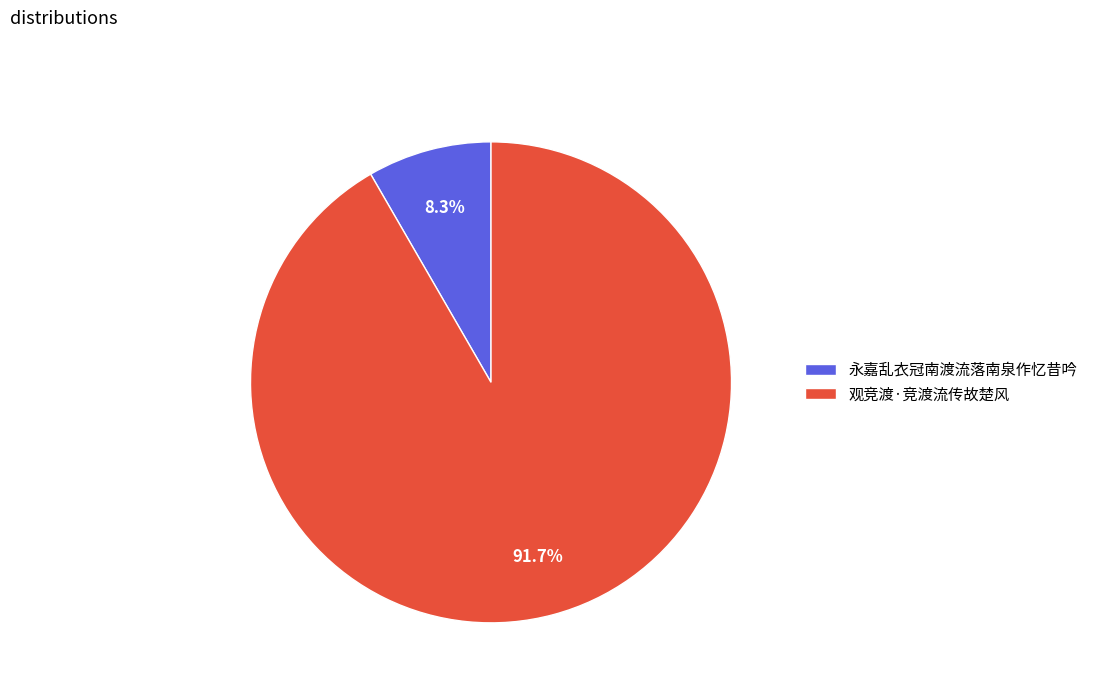

What is the majority slice?

观竞渡·竞渡流传故楚风